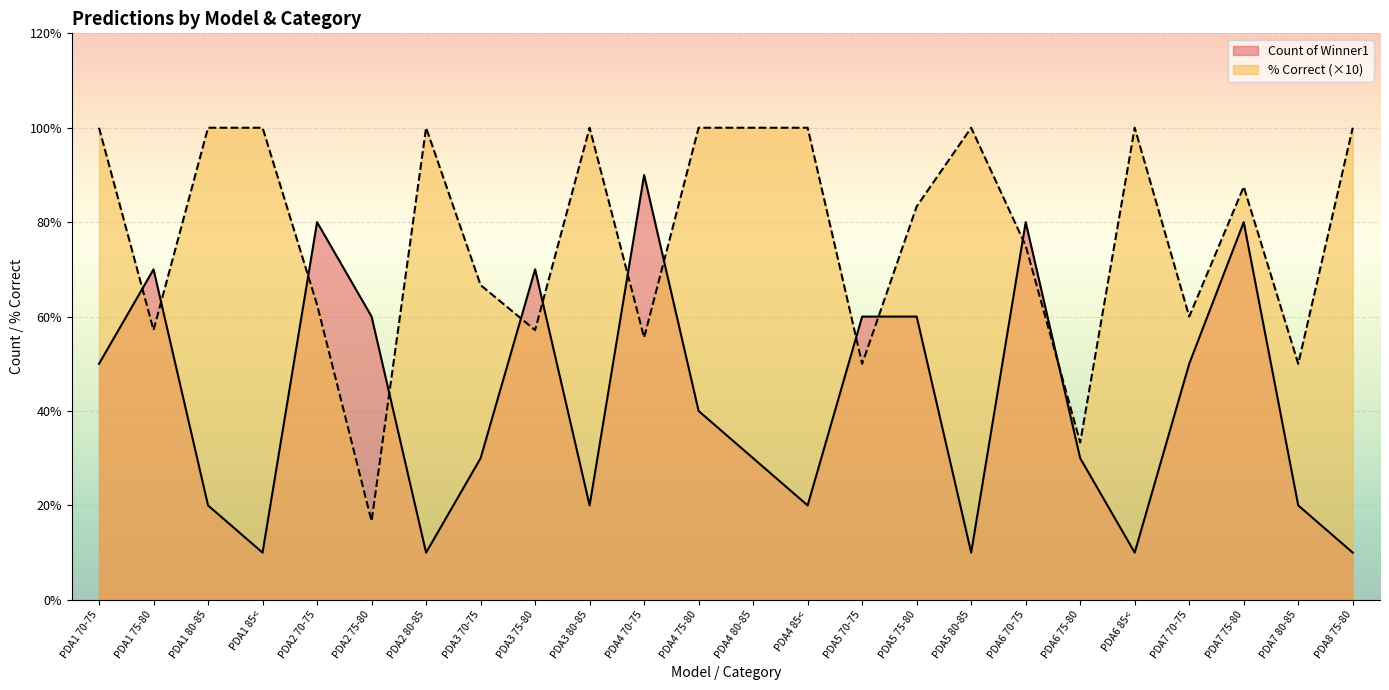

How many distinct data groups are displayed?

2